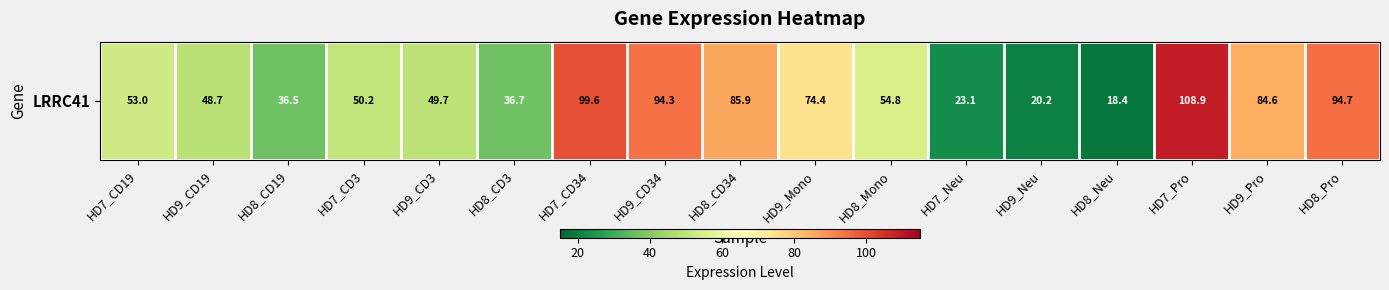

Reading left to right, what are all the values shown in this chart?

HD7_CD19=53.0	HD9_CD19=48.7	HD8_CD19=36.5	HD7_CD3=50.2	HD9_CD3=49.7	HD8_CD3=36.7	HD7_CD34=99.6	HD9_CD34=94.3	HD8_CD34=85.9	HD9_Mono=74.4	HD8_Mono=54.8	HD7_Neu=23.1	HD9_Neu=20.2	HD8_Neu=18.4	HD7_Pro=108.9	HD9_Pro=84.6	HD8_Pro=94.7